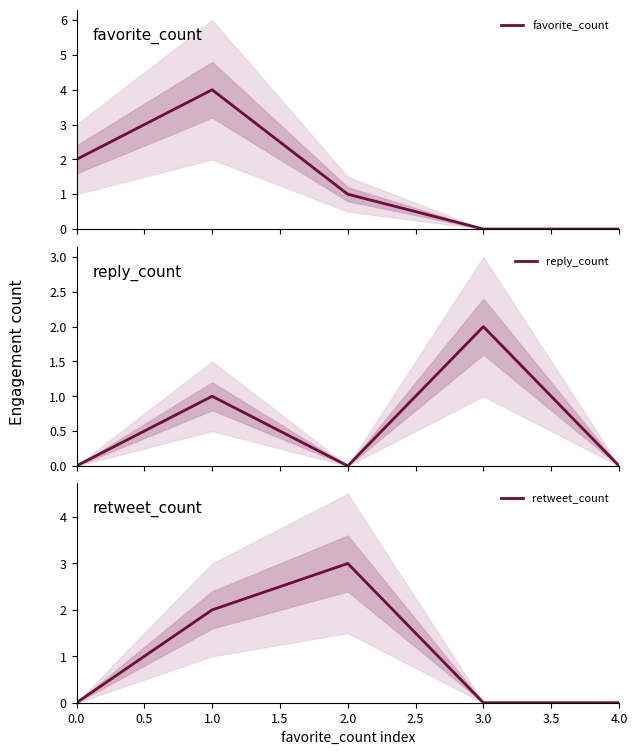

What is the highest value of the favorite_count series?

4